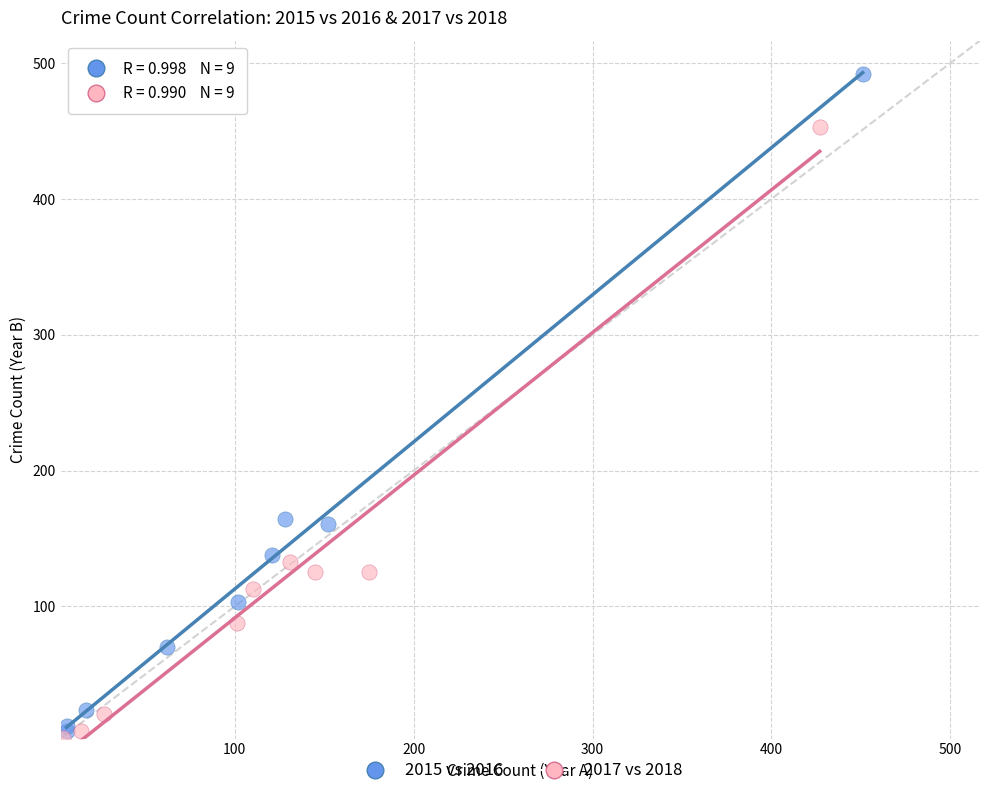

Which series has the widest spread of Y values?

2015 vs 2016